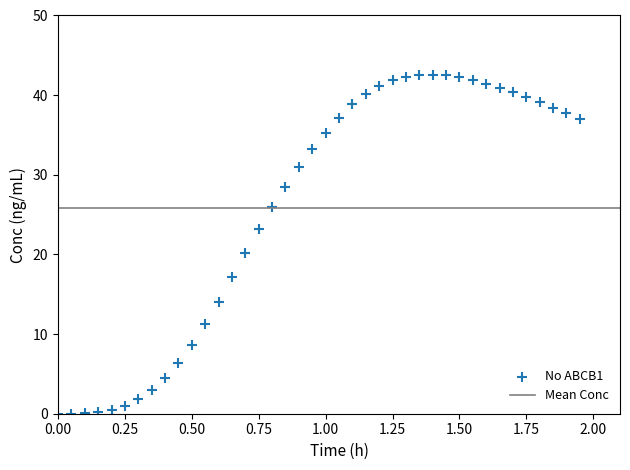

What is the range of X values (max minus min)?

1.9